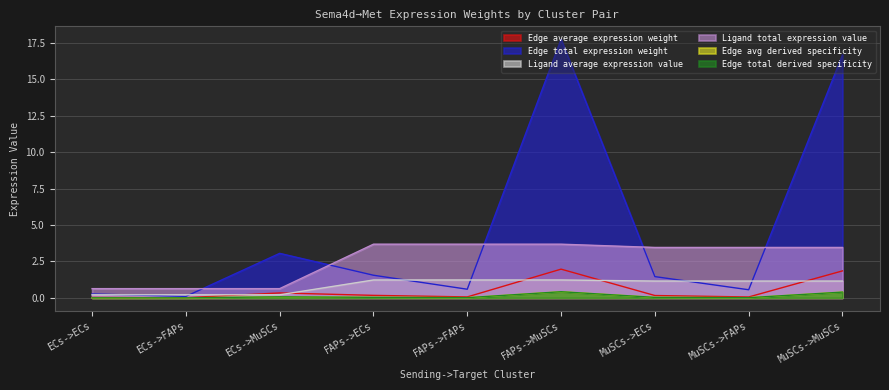

True or false: Edge avg derived specificity and Edge total derived specificity cross at least once.

False